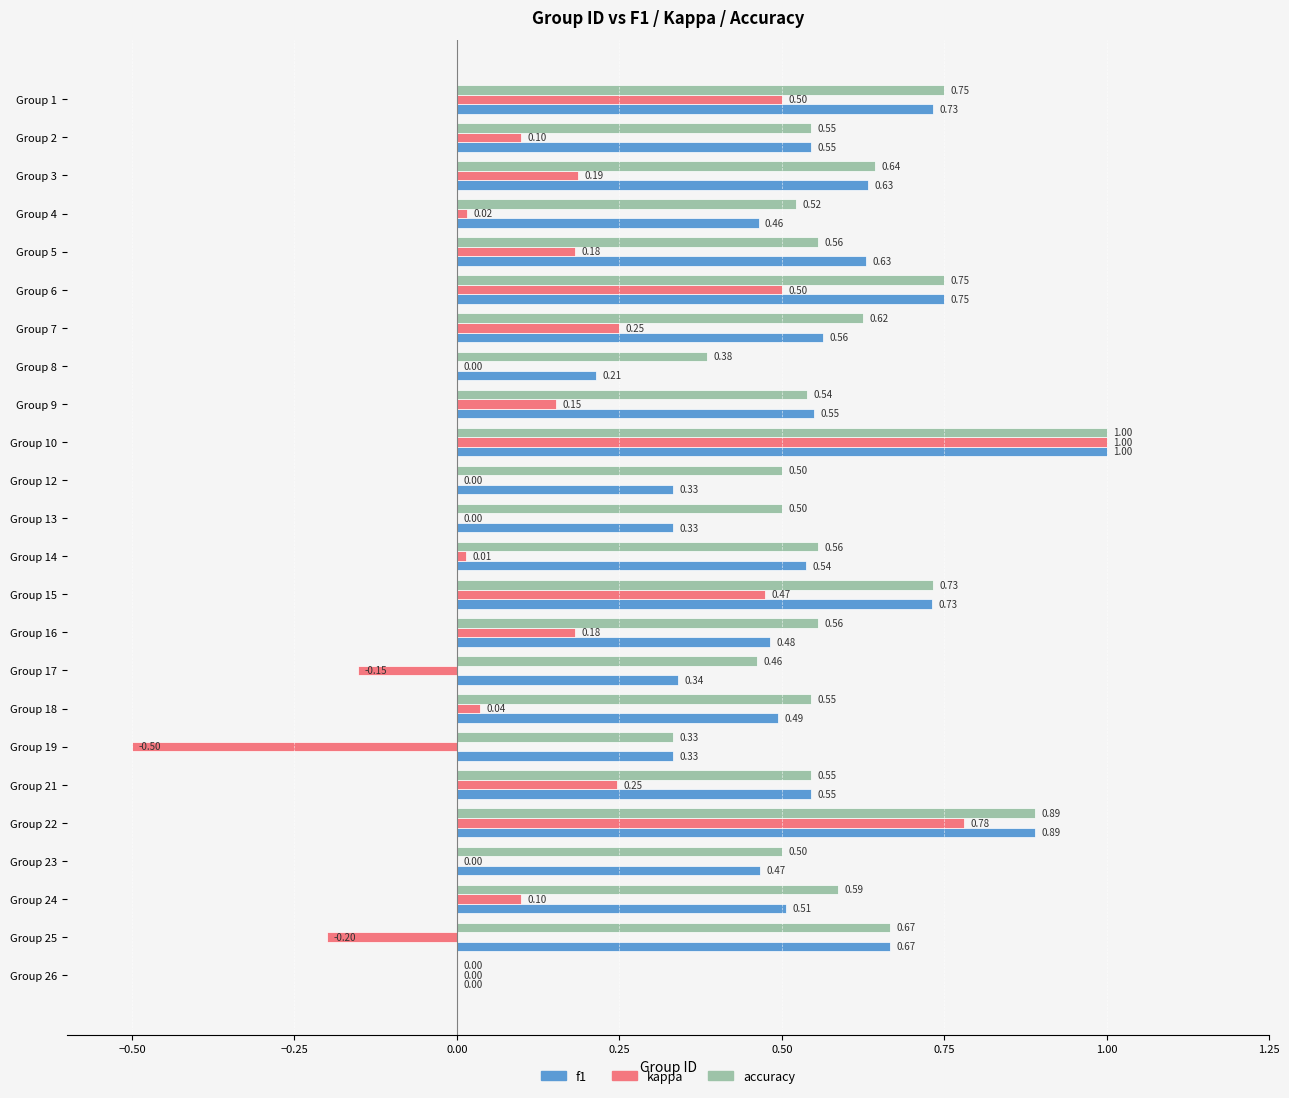

Which series changed the most between Group 13 and Group 17?

kappa